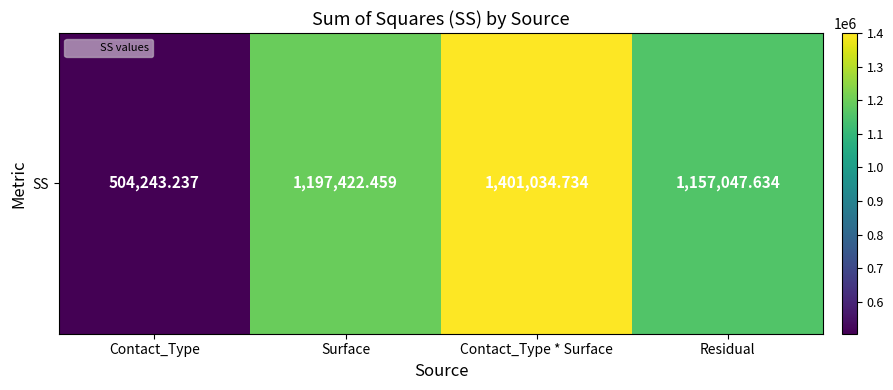

Reading right to left, what are all the values shown in this chart?

Residual=1157047.6	Contact_Type * Surface=1401034.7	Surface=1197422.5	Contact_Type=504243.2